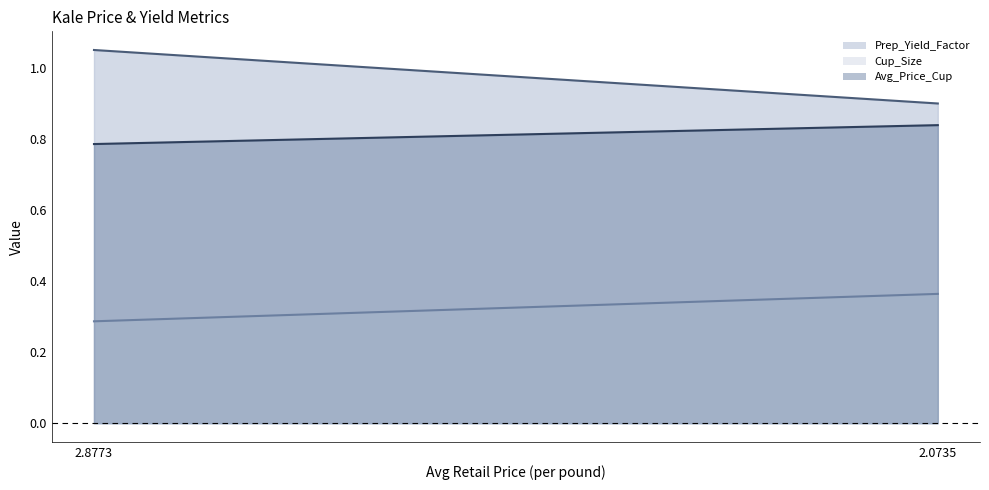

At how many categories does at least one series exceed 0?

2